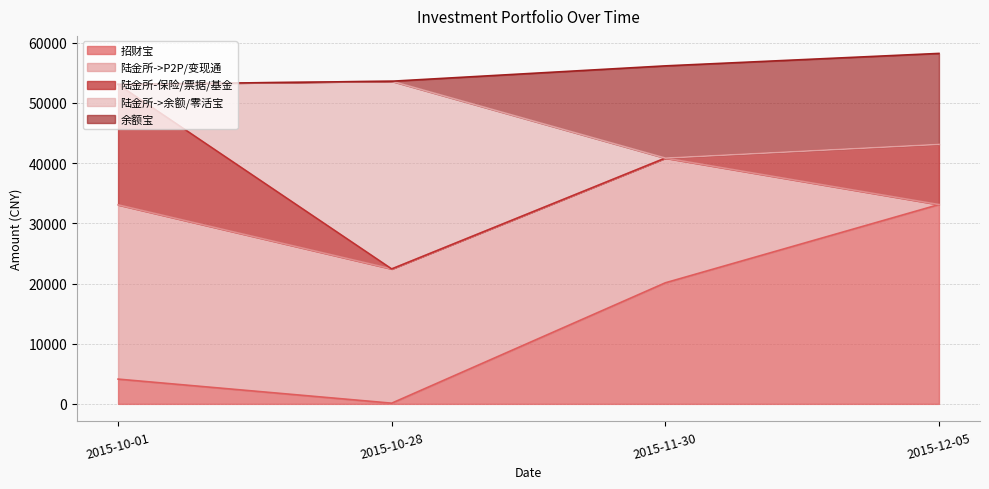

What position from the right is 2015-10-28?

3